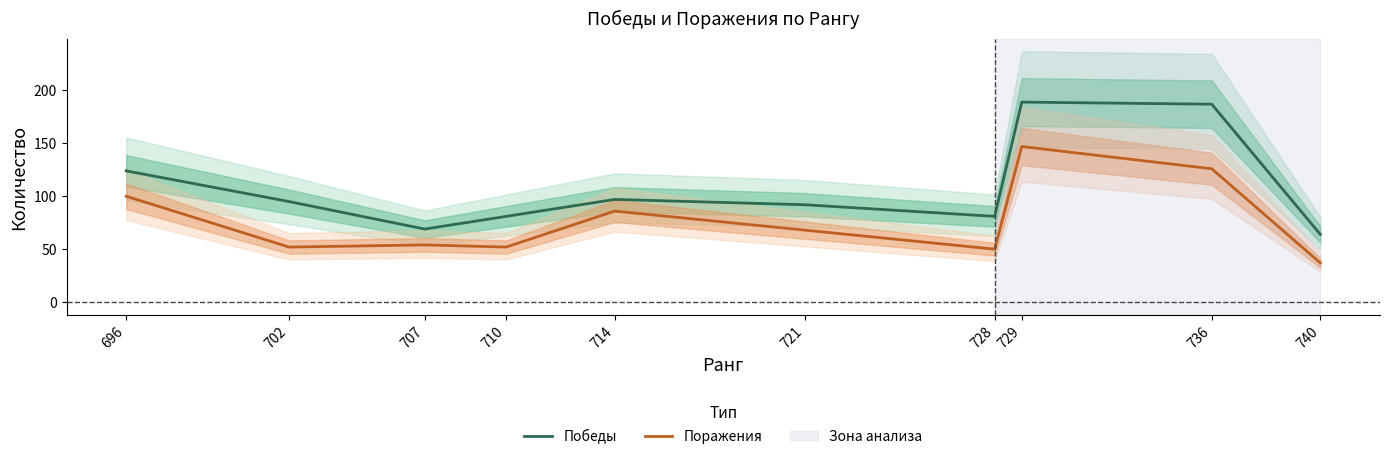

What is the smallest value displayed?

37